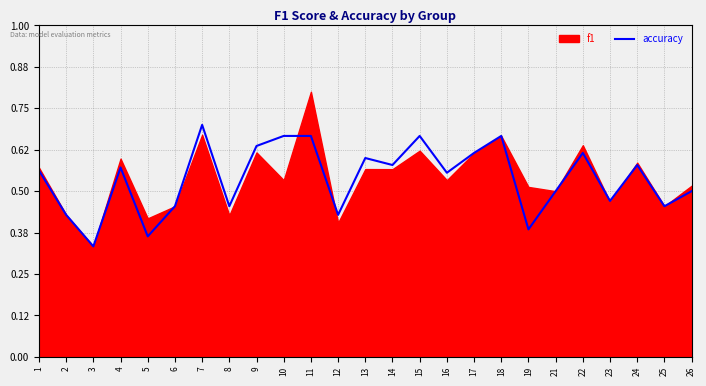

Read the value at 1.

0.6